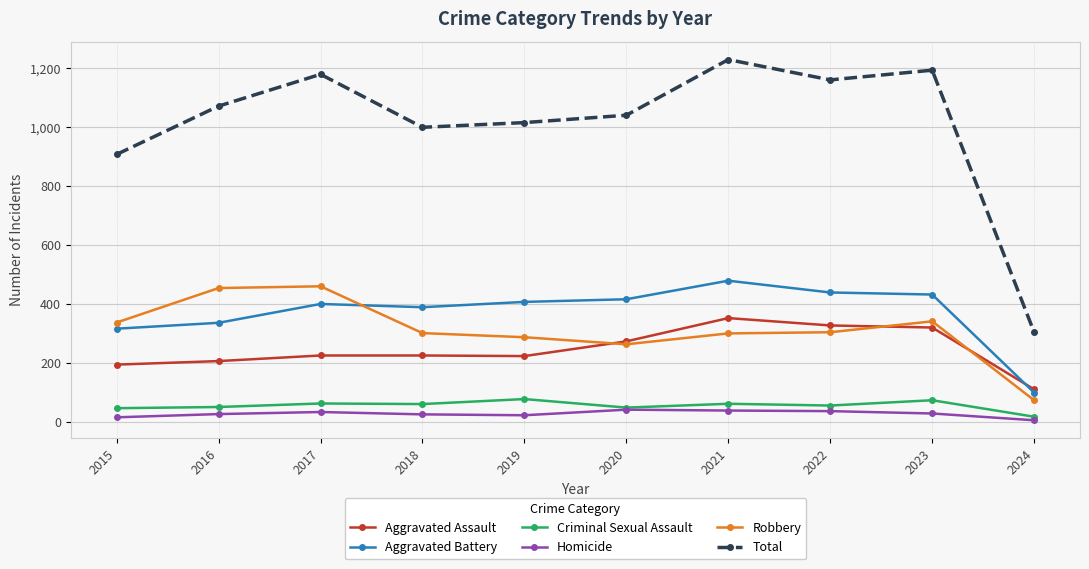

What is the difference between the maximum and minimum values in the Homicide series?

36